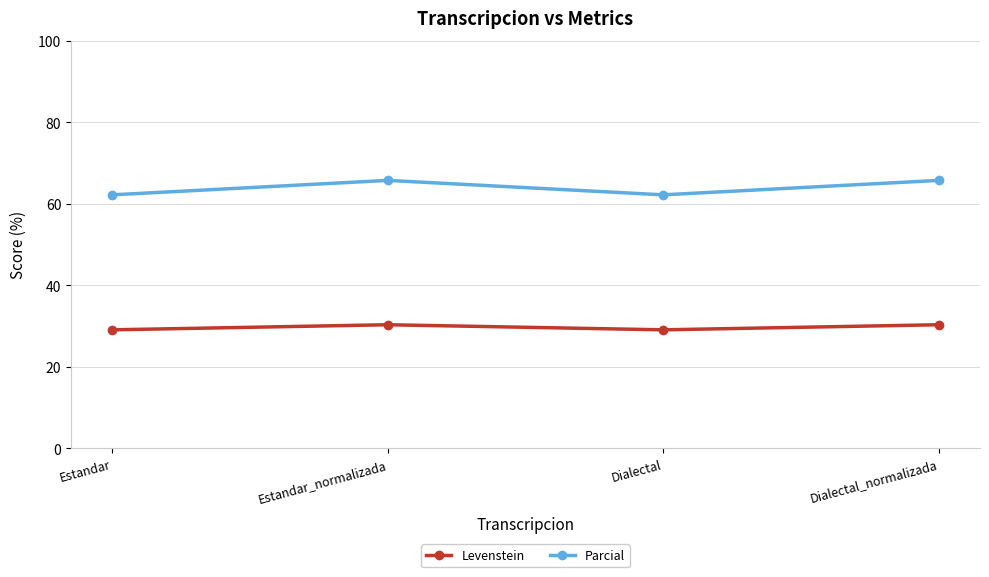

What is the minimum value for Parcial?

62.2